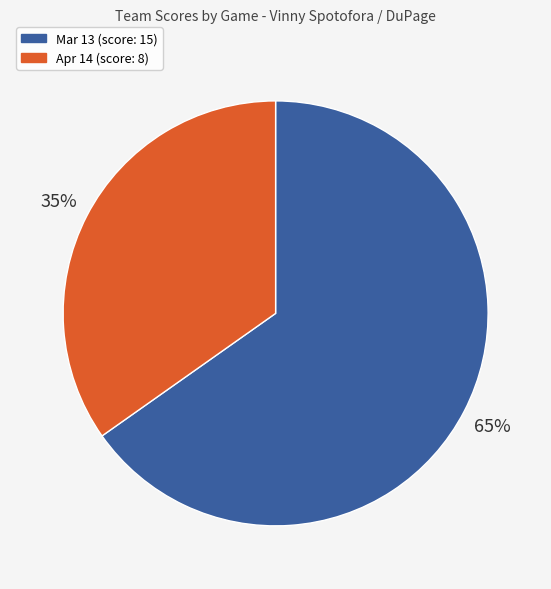

Rank the categories by value from highest to lowest.

Mar 13, Apr 14